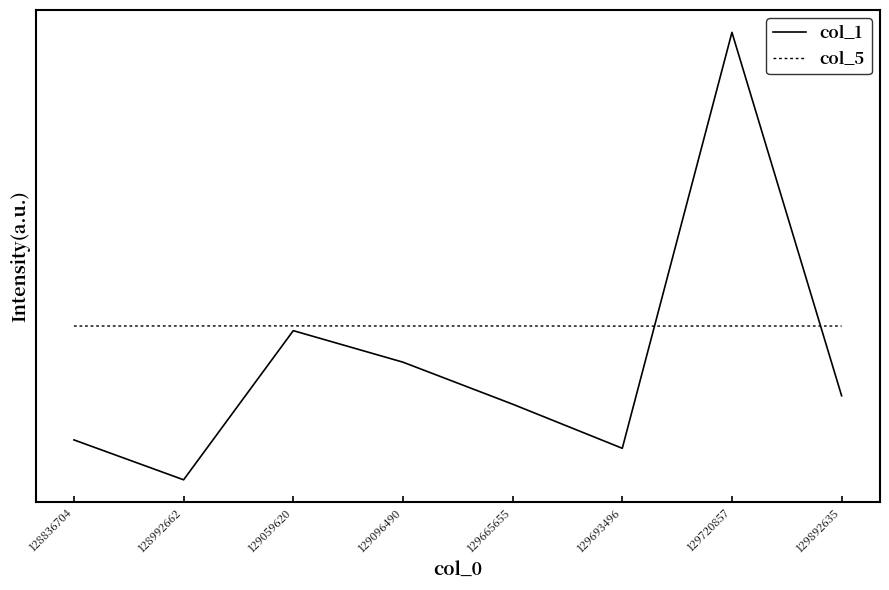

The col_1 series shows 104000 at 129665655. True or false?

True